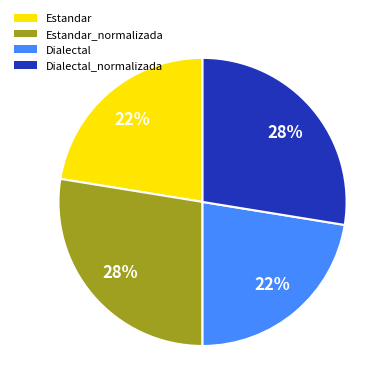

What percentage is the Estandar_normalizada slice, to the nearest percent?

28%